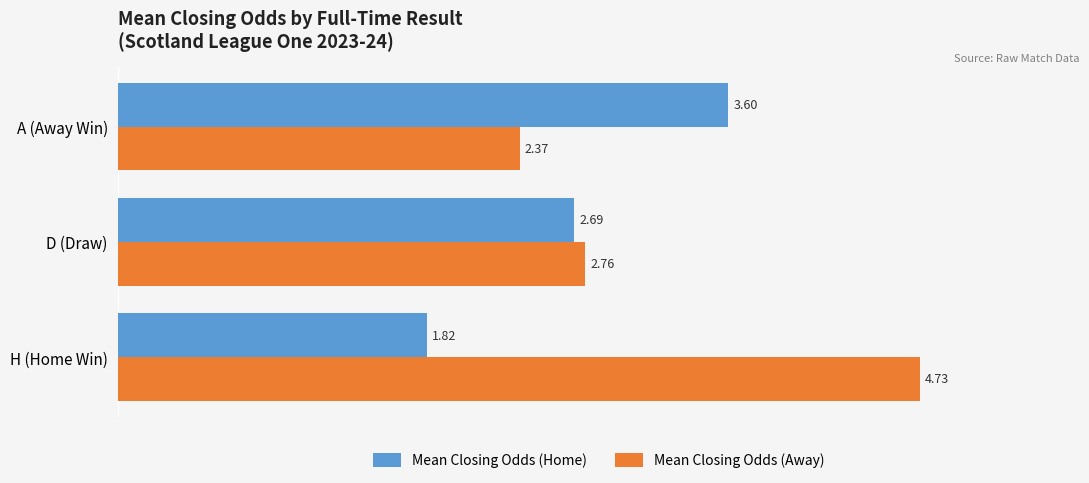

At which label does Mean Closing Odds (Away) reach its peak?

H (Home Win)